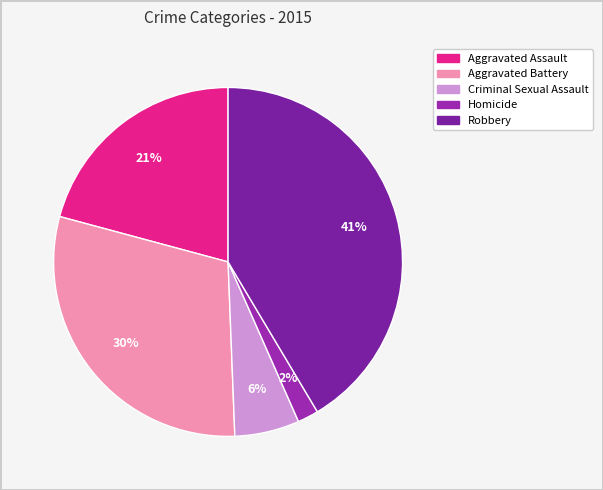

Approximately how many times larger is the value at Aggravated Battery compared to Homicide?

15.4